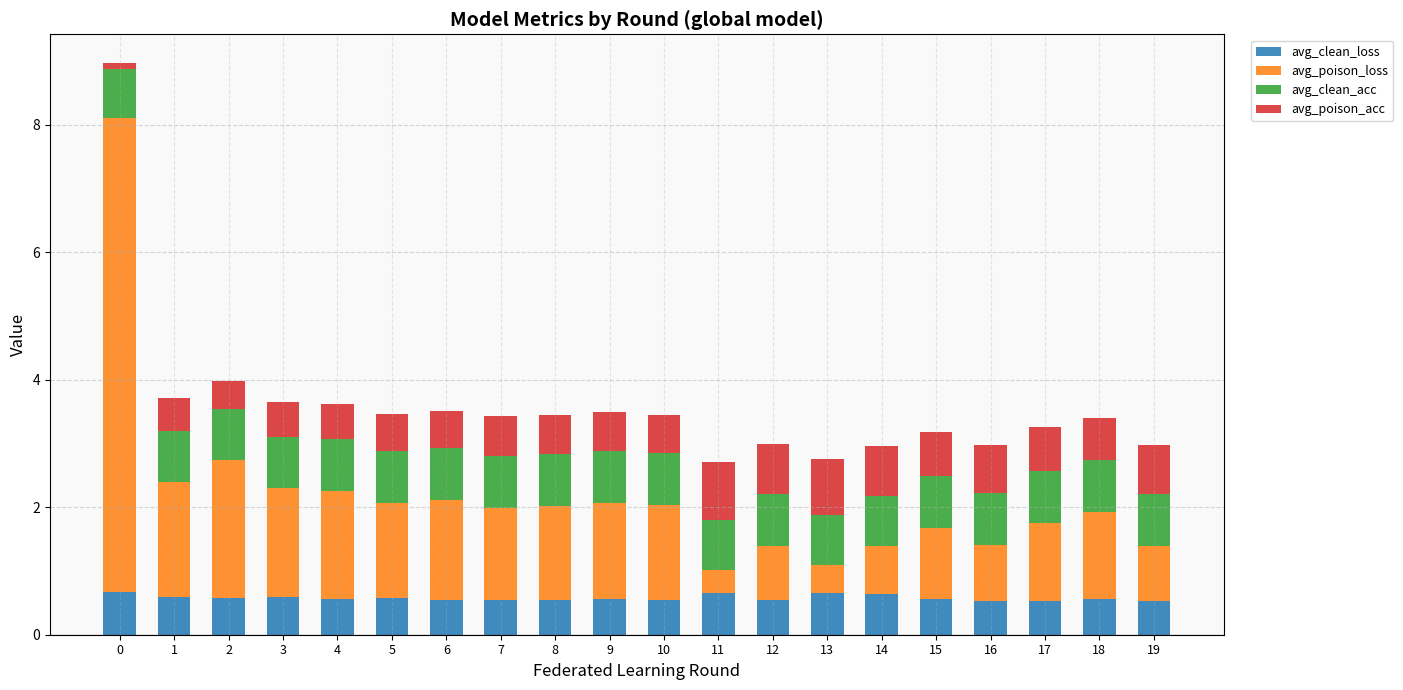

What is the sum of the avg_clean_loss values at 6 and 16?

1.1